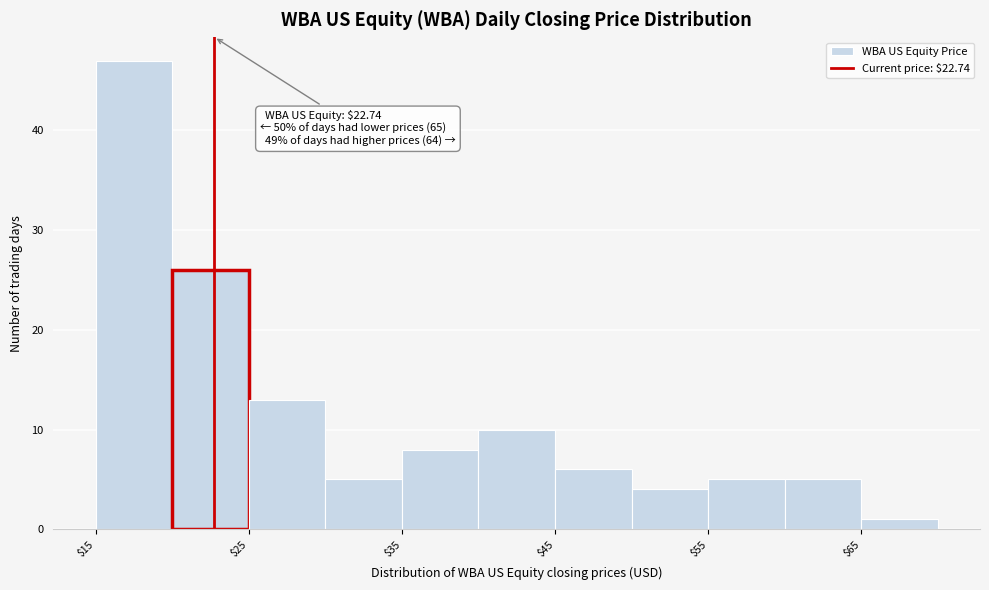

Which range on the x-axis has the tallest bar?

15 to 20